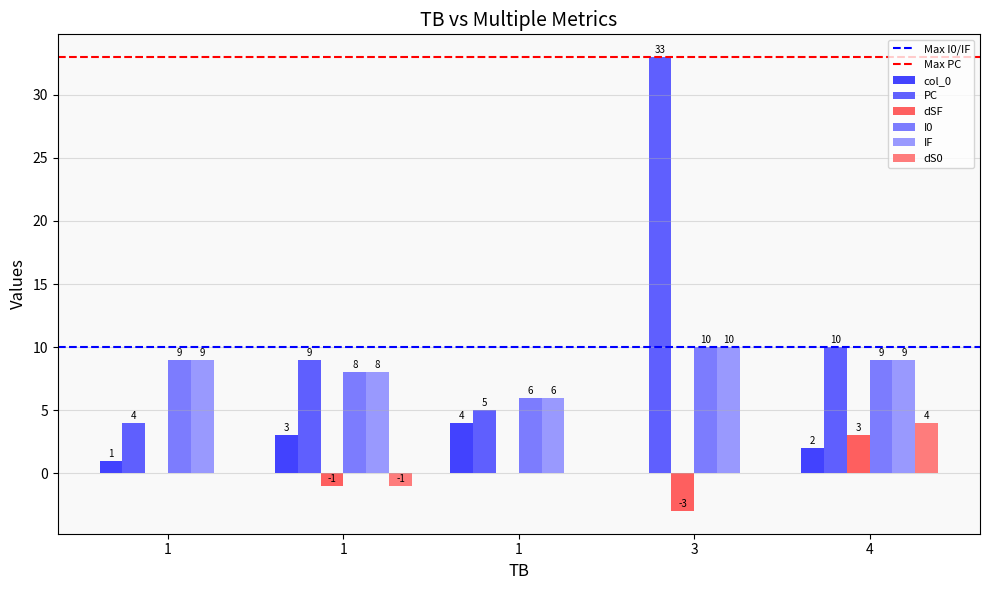

Are the bars horizontal?

No